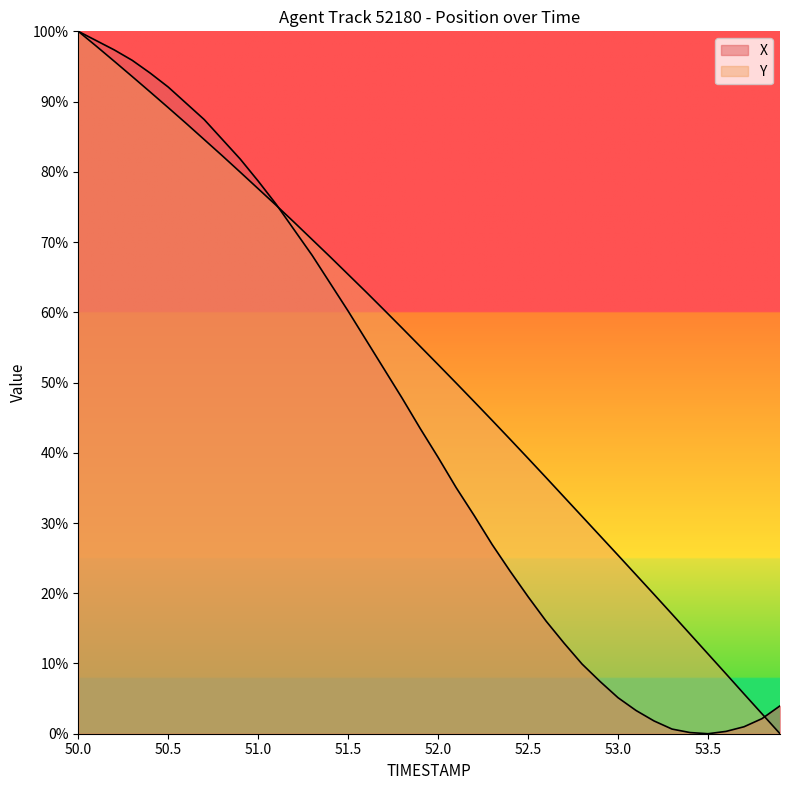

What is the difference between the X values at 51.1 and 53.4?

75.2